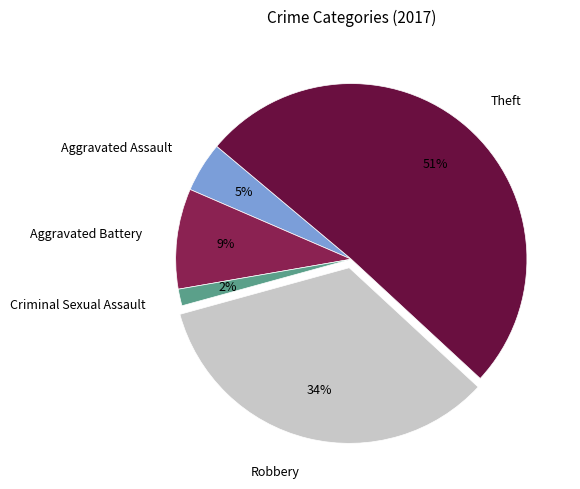

How many slices are in this pie chart?

5